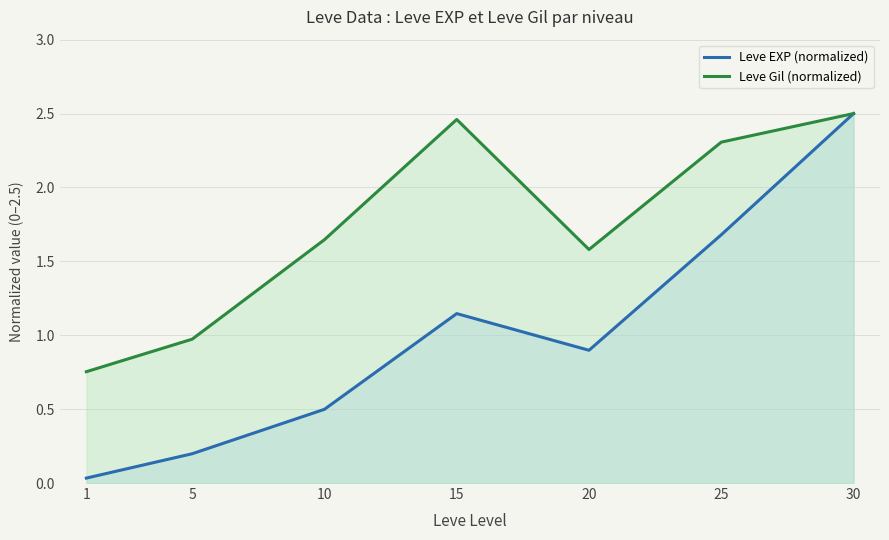

At how many categories does at least one series exceed 1?

5